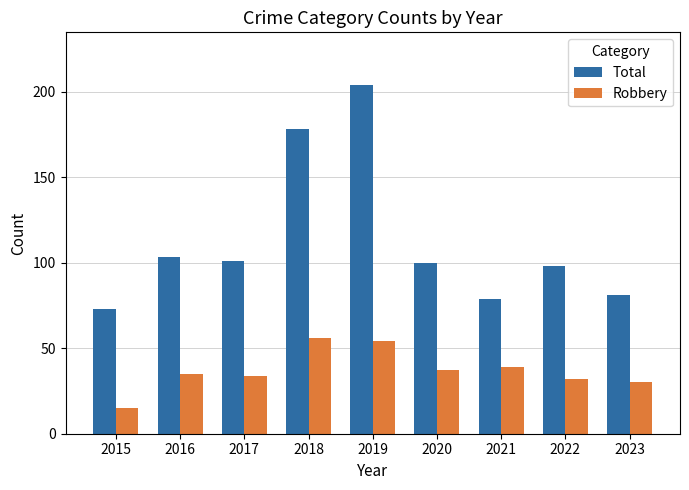

Reading left to right, what are all the values shown in this chart?

Total: 73	103	101	178	204	100	79	98	81
Robbery: 15	35	34	56	54	37	39	32	30